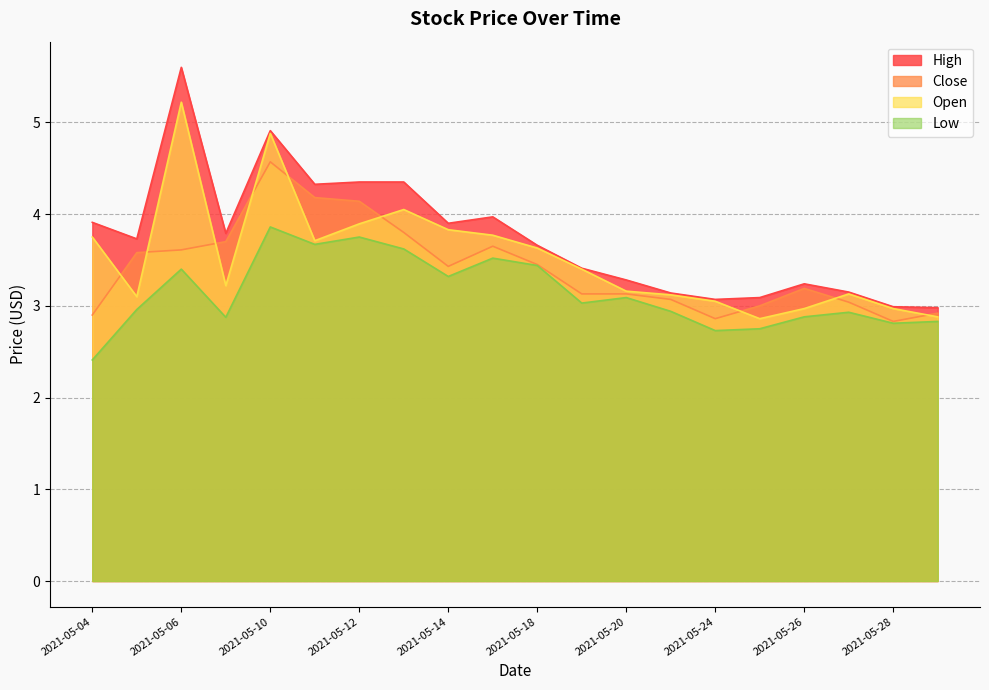

True or false: Low and Open cross at least once.

False